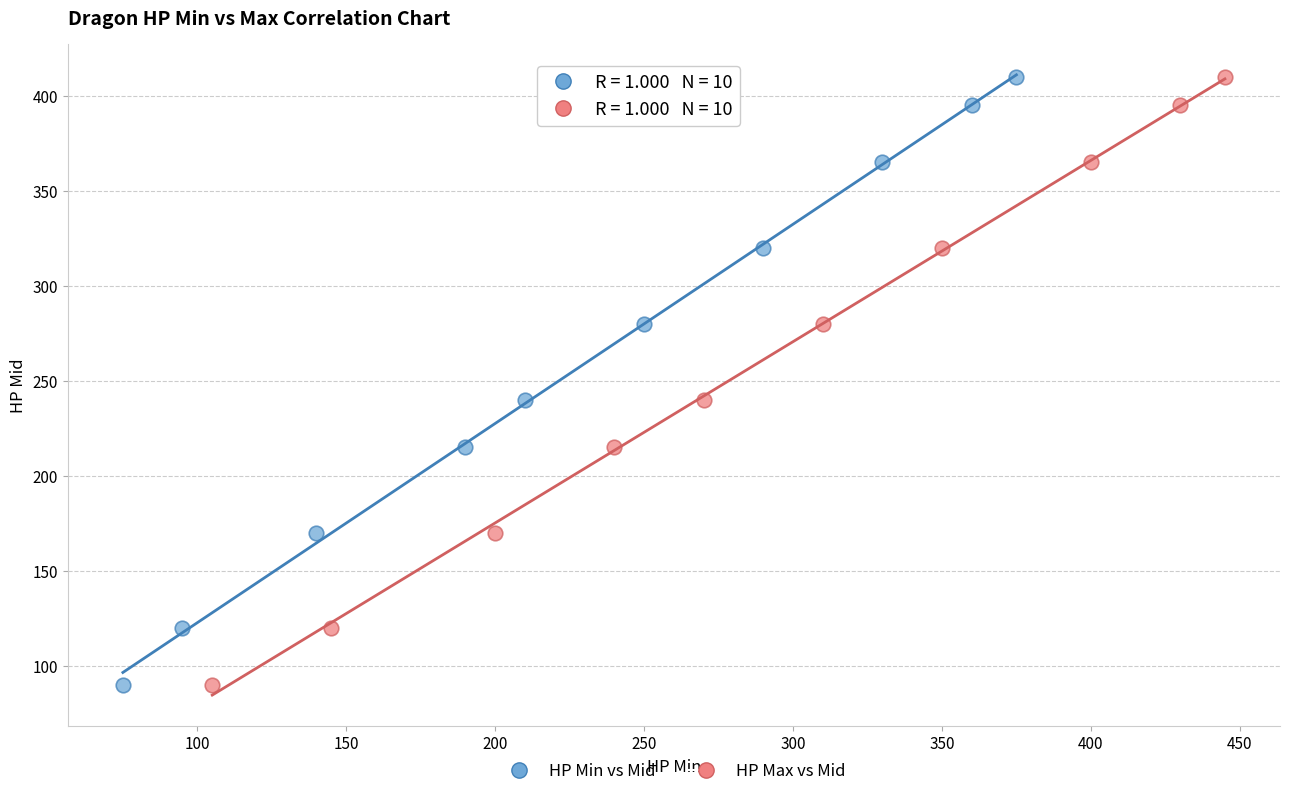

What are all the series names shown in the legend?

HP Min vs Mid, HP Max vs Mid